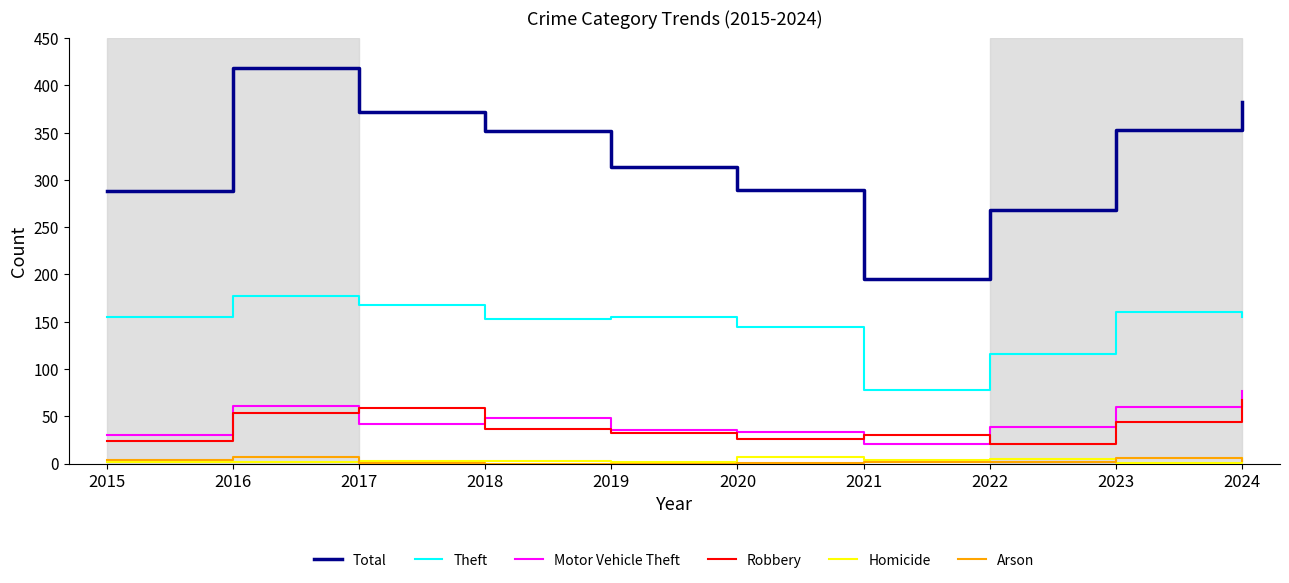

What is the total value across all series at 2019?

539